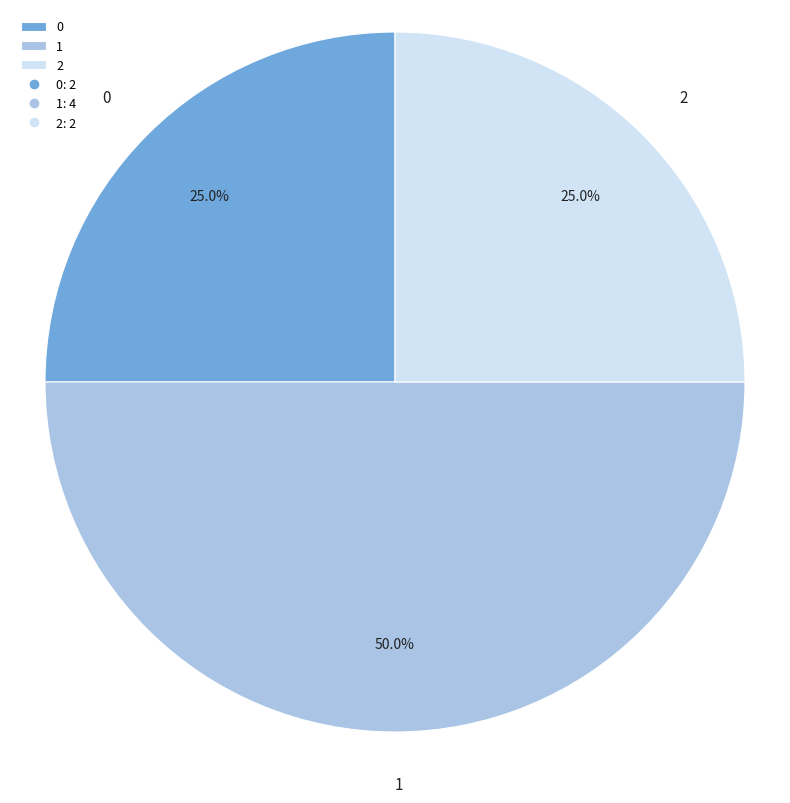

To the nearest percent, what percentage of the pie is 1?

50%